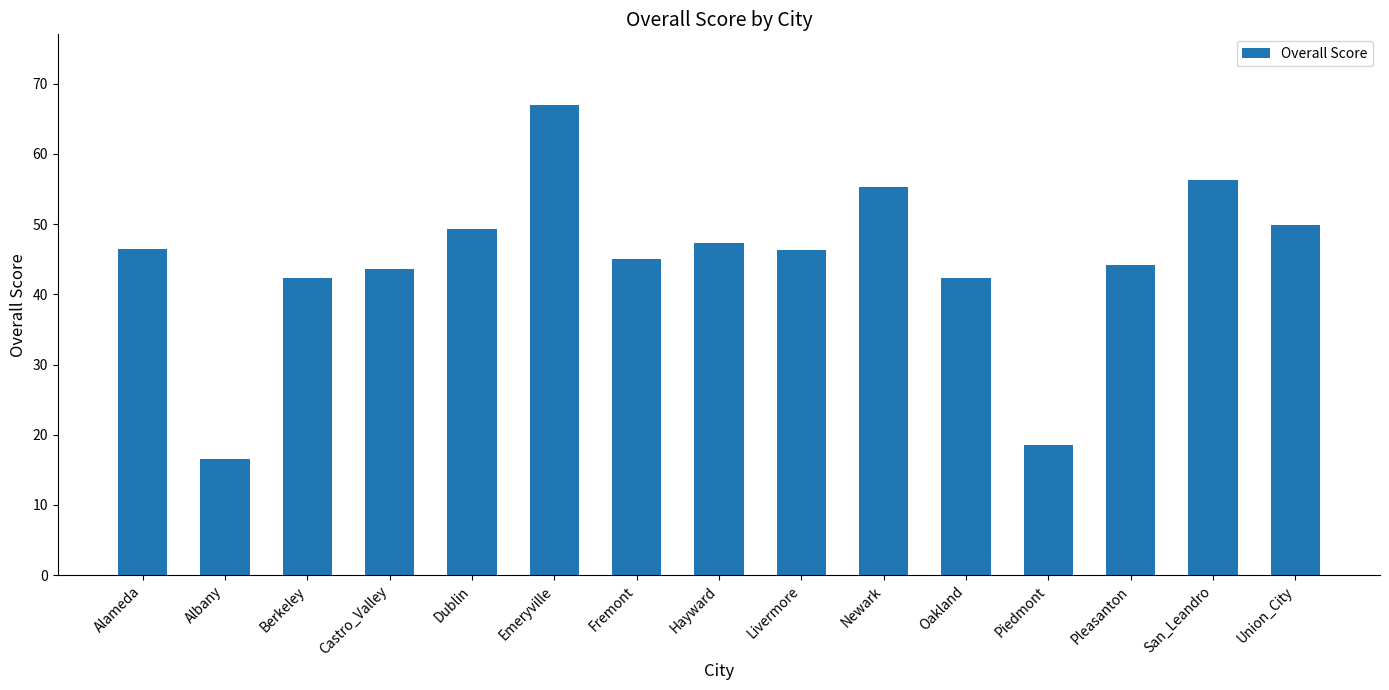

What is the value of the 1st bar from the left?

46.4